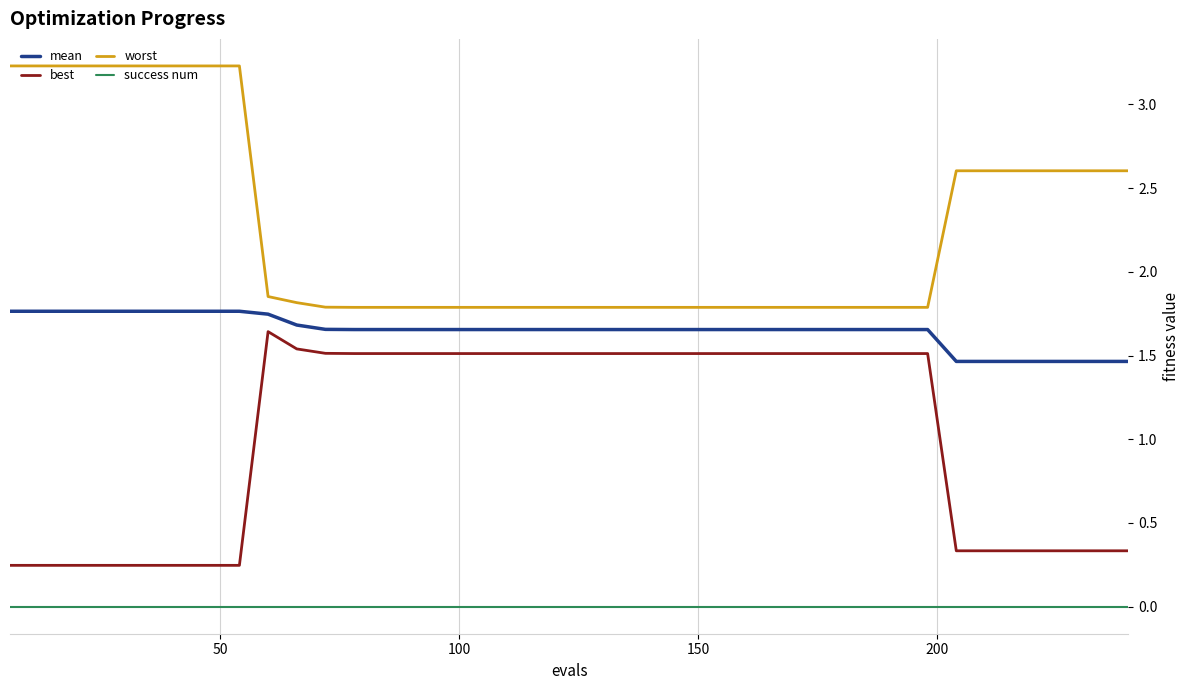

At how many categories does at least one series exceed 0?

40